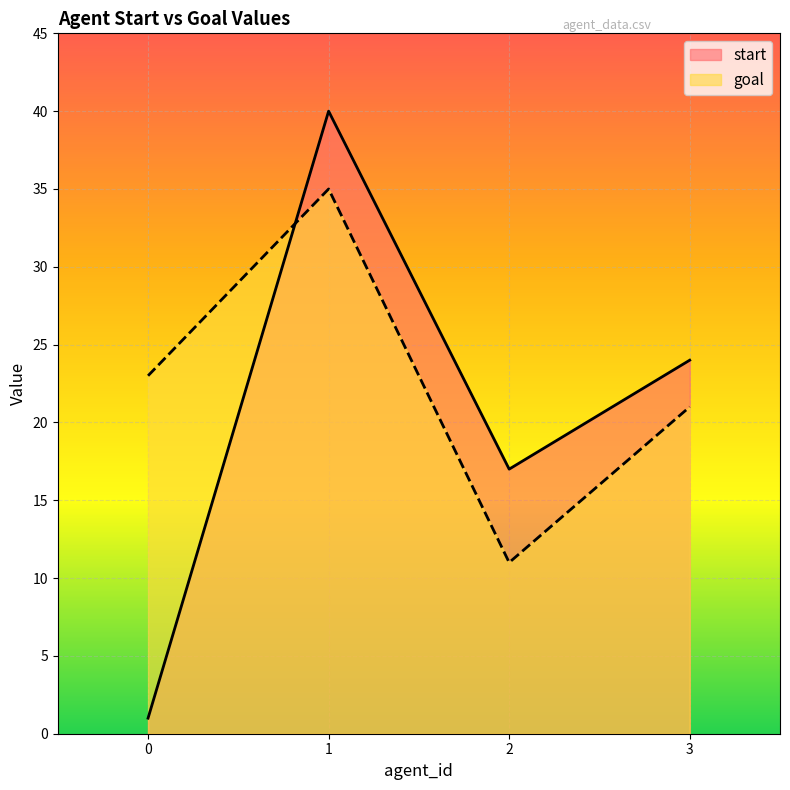

What are all the series names shown in the legend?

start, goal